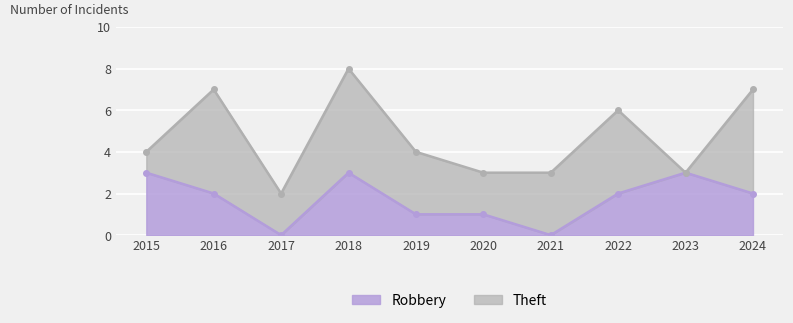

Rank the categories by value from lowest to highest.

2017, 2021, 2019, 2020, 2016, 2022, 2024, 2015, 2018, 2023